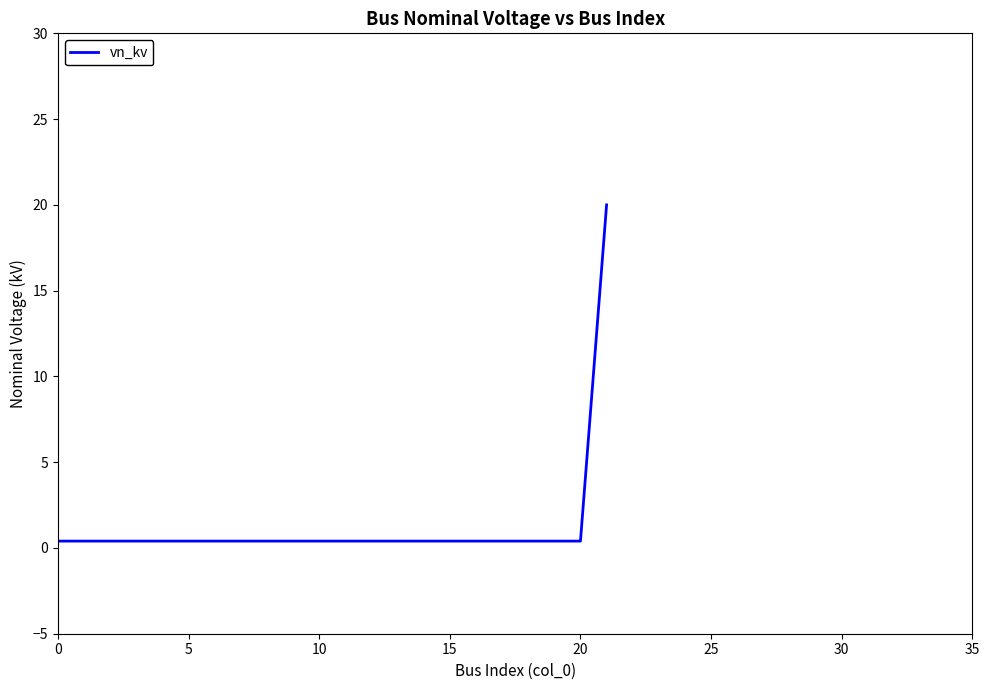

What is the maximum value shown in the chart?

20.0